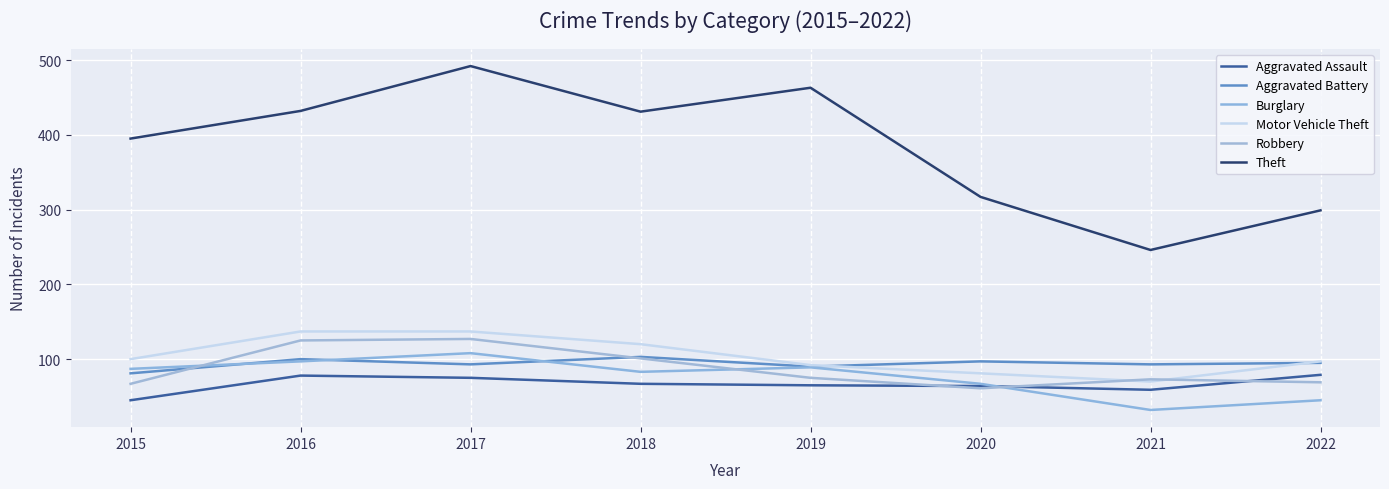

At 2020, list the series in order from smallest to largest.

Robbery, Aggravated Assault, Burglary, Motor Vehicle Theft, Aggravated Battery, Theft